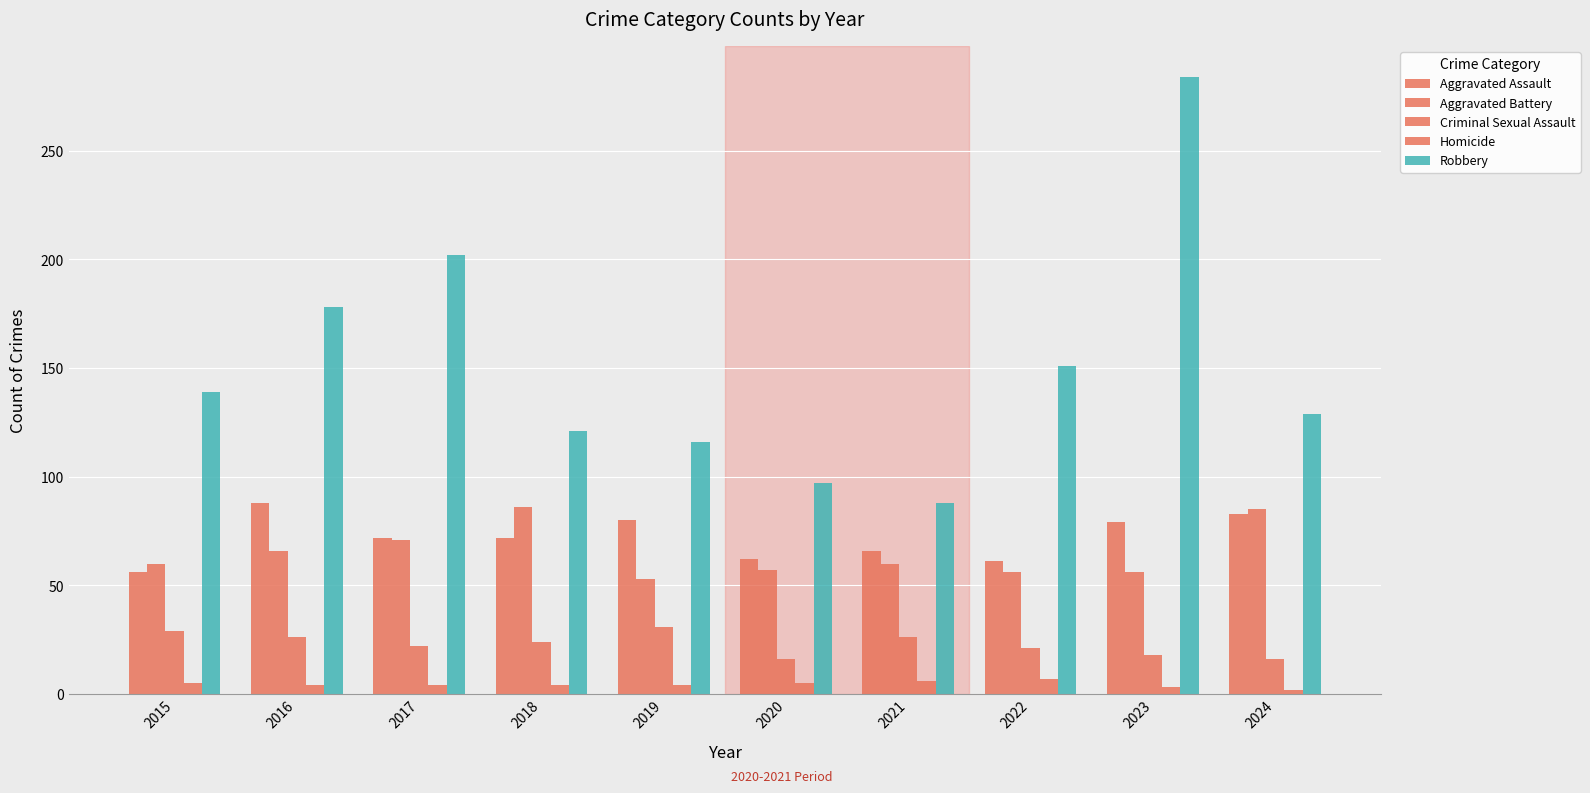

Which series has the largest total across all categories?

Robbery